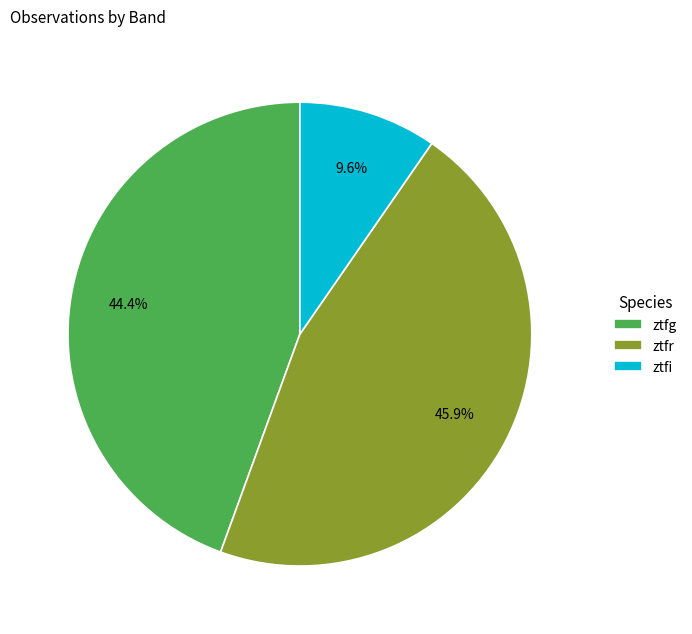

Which has a higher value, ztfg or ztfi?

ztfg